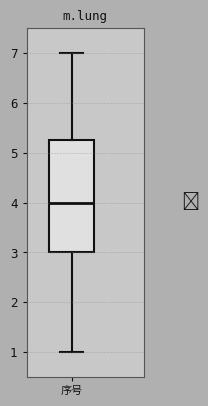

Where is the upper edge of the box for 序号 on the y-axis? The values are not printed on the chart, so give them approximately, as read against the axis.

5.3